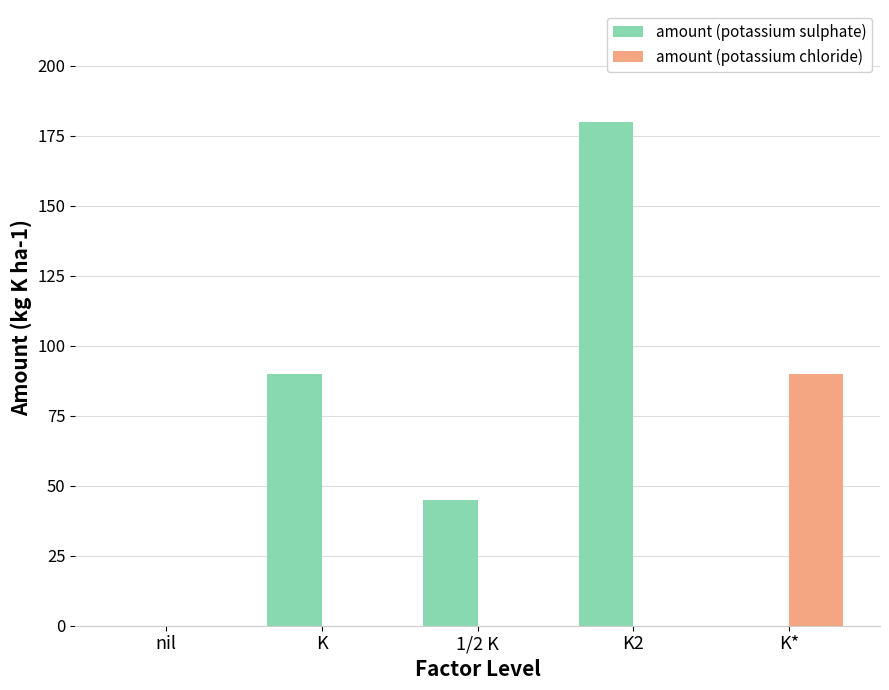

Is it true that amount (potassium sulphate) equals 146 at K?

False